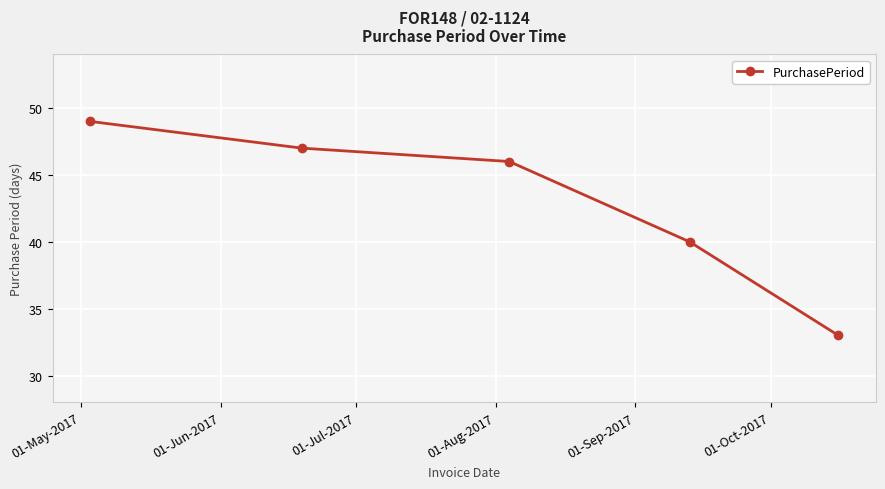

What is the difference between the maximum and minimum values?

16